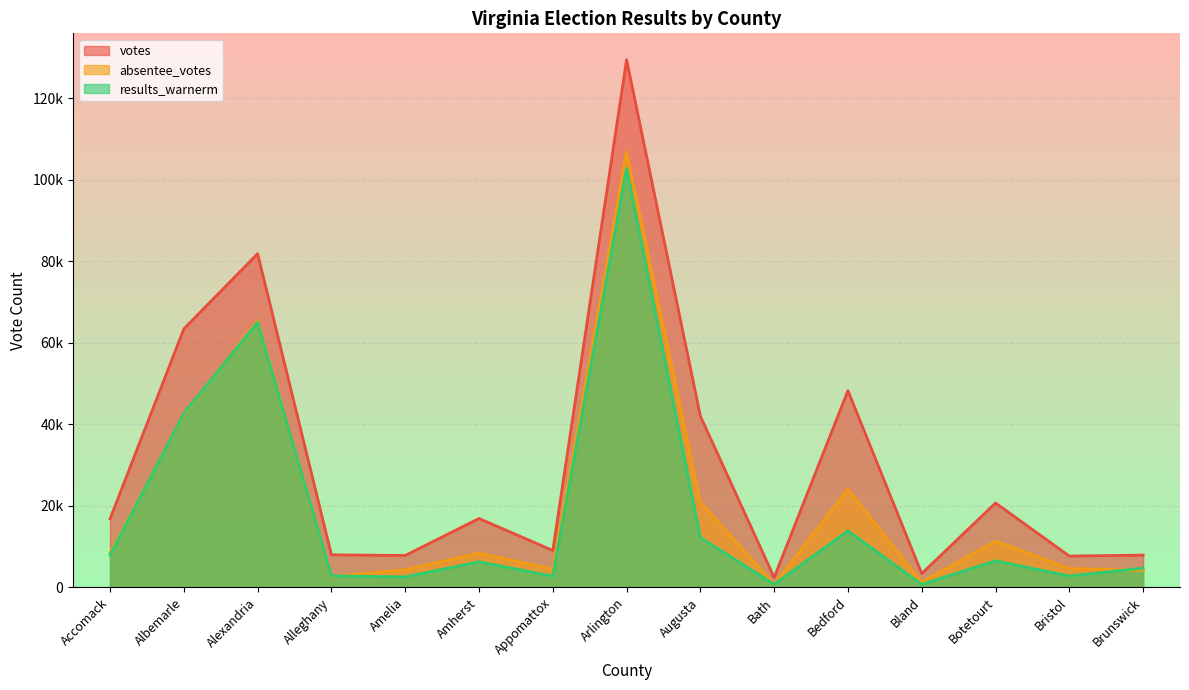

What is the average value of the absentee_votes series?

20699